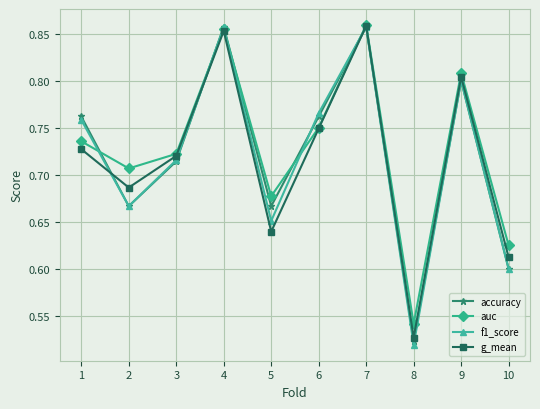

True or false: accuracy has a value of 0.8 at 1.

True